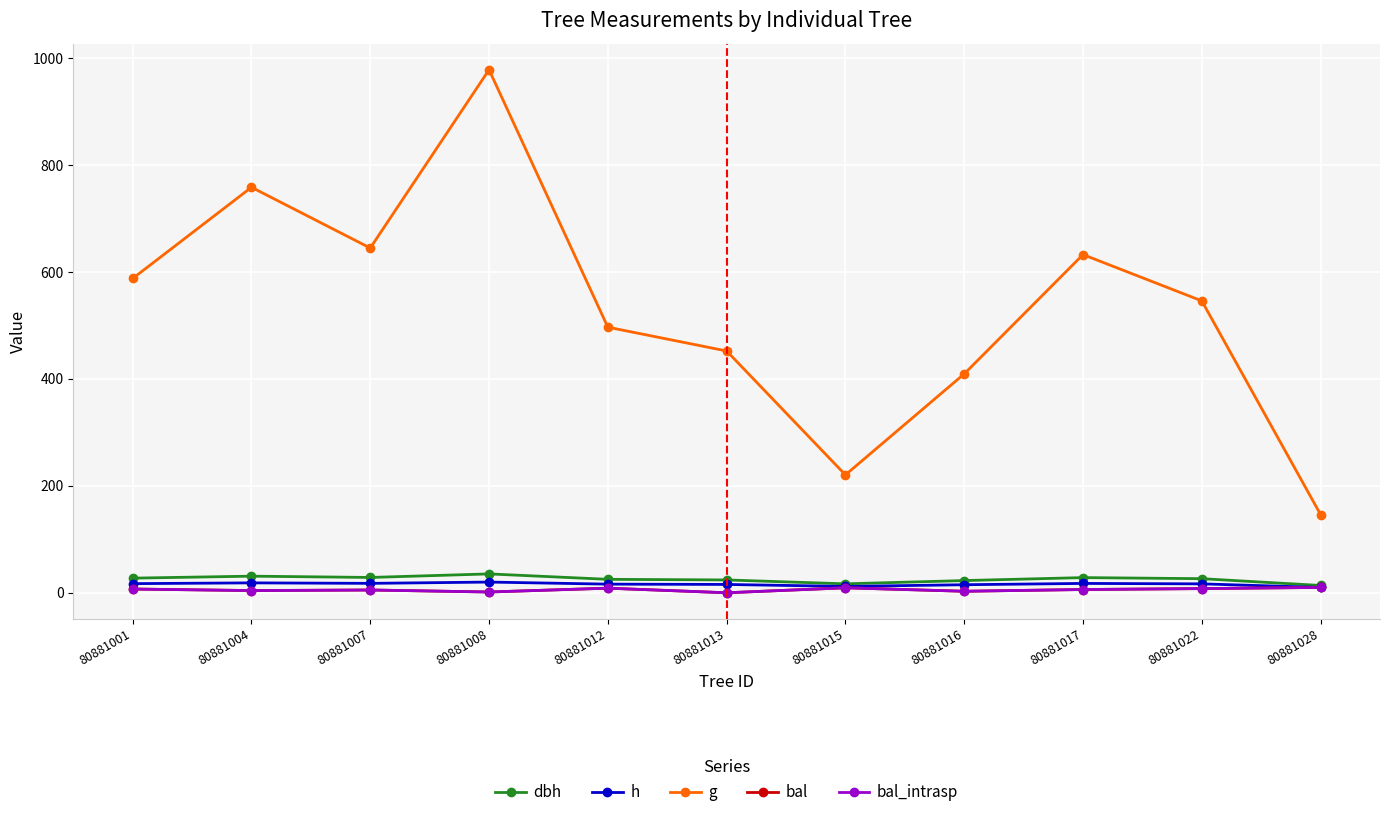

Is the value of bal_intrasp at 80881004 greater than the value of dbh at 80881028?

No